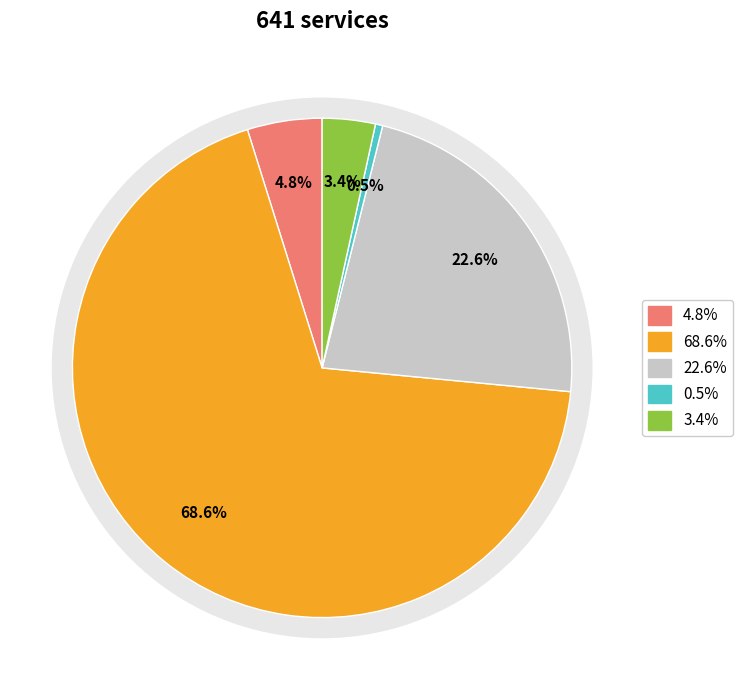

Does 狗粮礼包 represent more than half of the total?

No